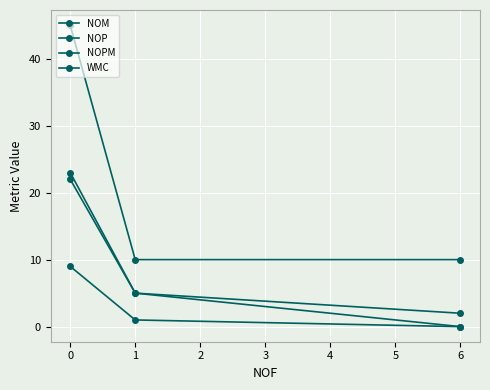

Which series has the widest spread of values?

WMC